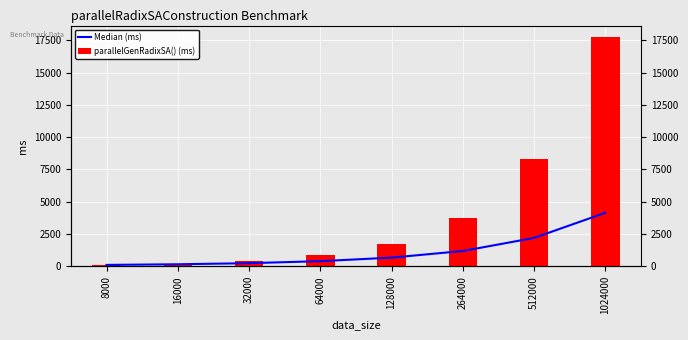

Reading right to left, extract all data points from this chart.

Median (ms): 1024000=4143.0	512000=2199.1	264000=1187.2	128000=674.4	64000=401.0	32000=245.7	16000=161.0	8000=111.0
parallelGenRadixSA() (ms): 1024000=17750.0	512000=8271.0	264000=3751.0	128000=1768.0	64000=867.0	32000=415.0	16000=211.0	8000=111.0